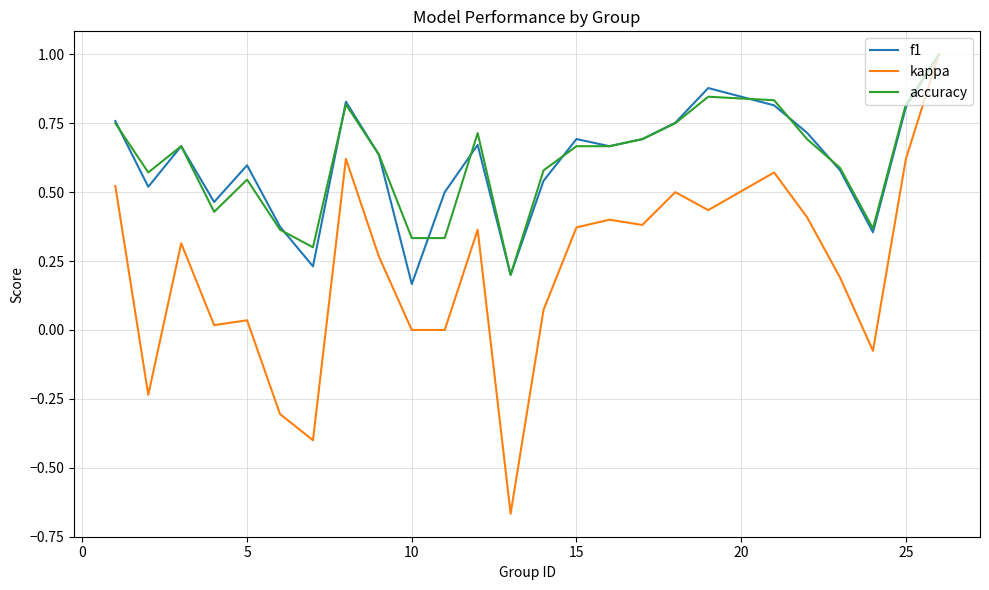

Which series has the widest spread of values?

kappa